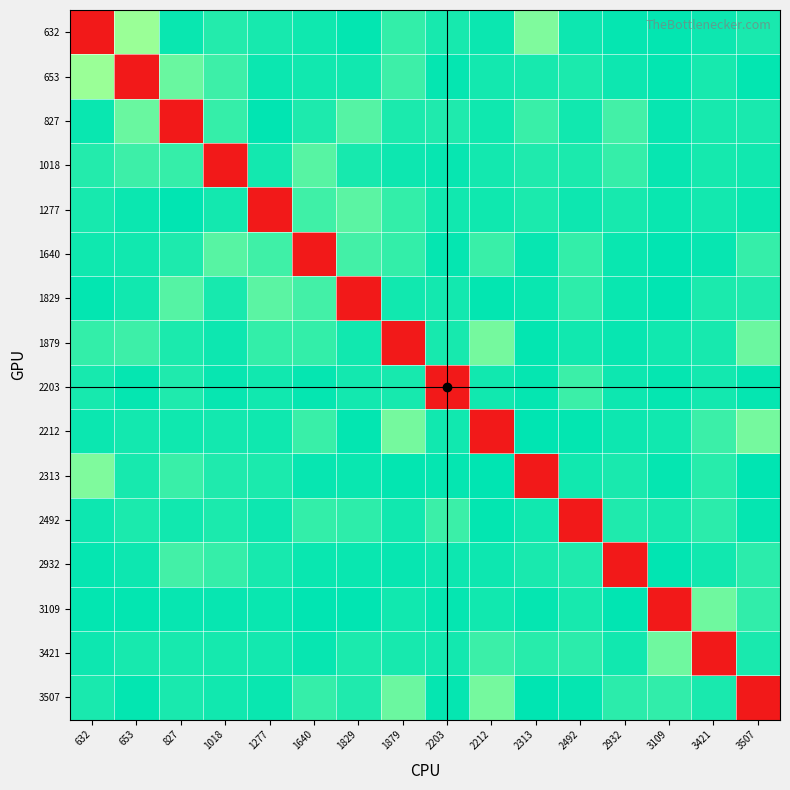

At which category is the sum across all series the highest?

2203